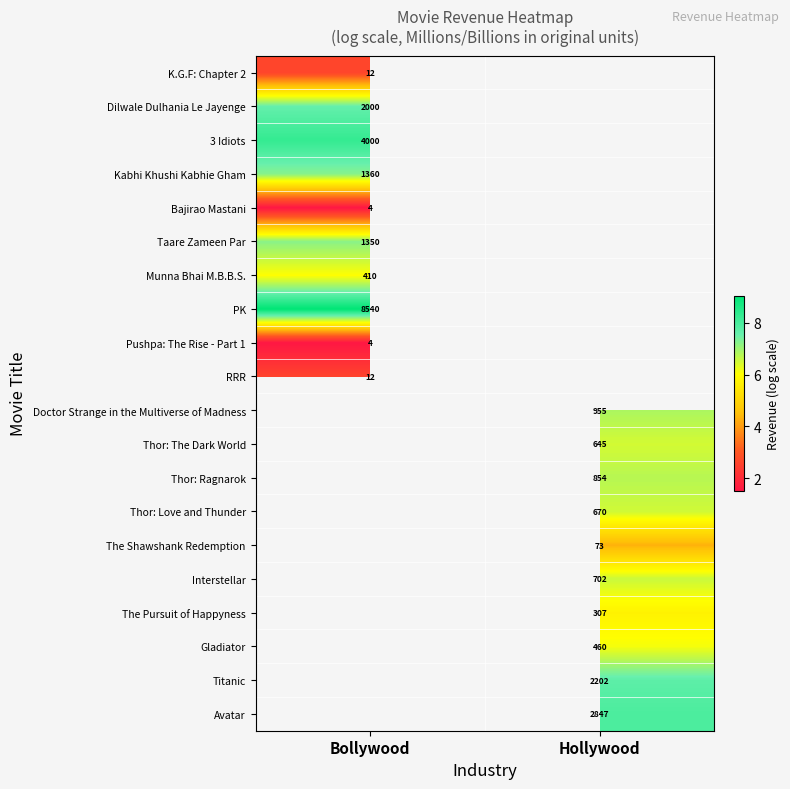

What is the smallest value displayed?

1.5